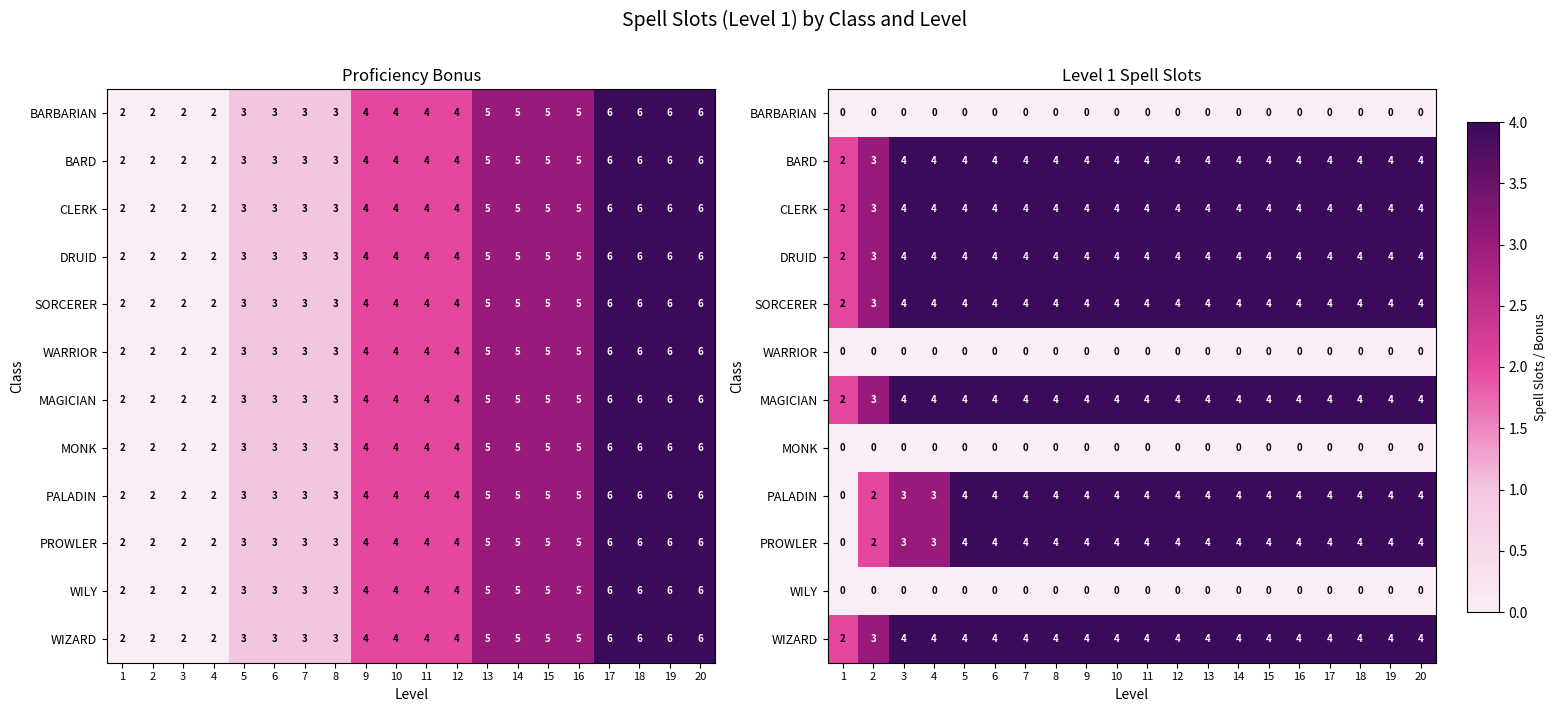

Is it true that PROWLER equals -3 at 1?

False